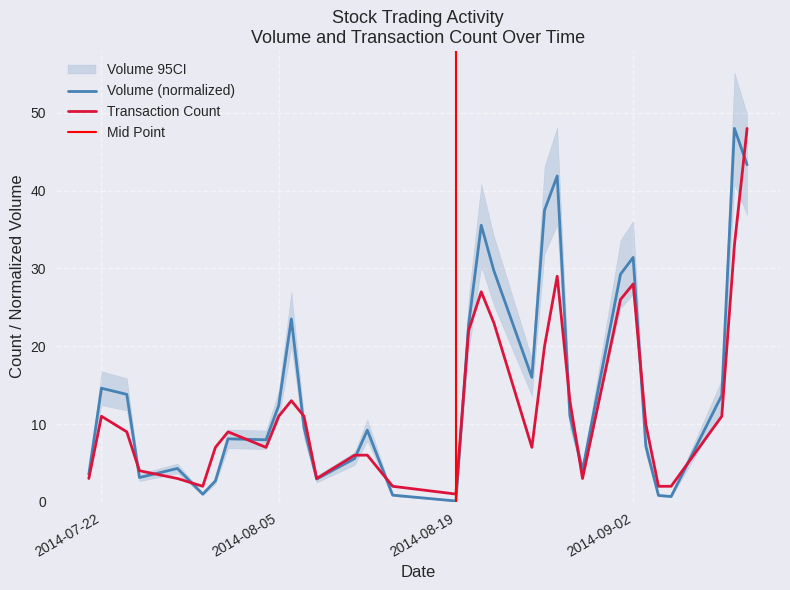

What is the maximum value for Transaction Count?

48.0